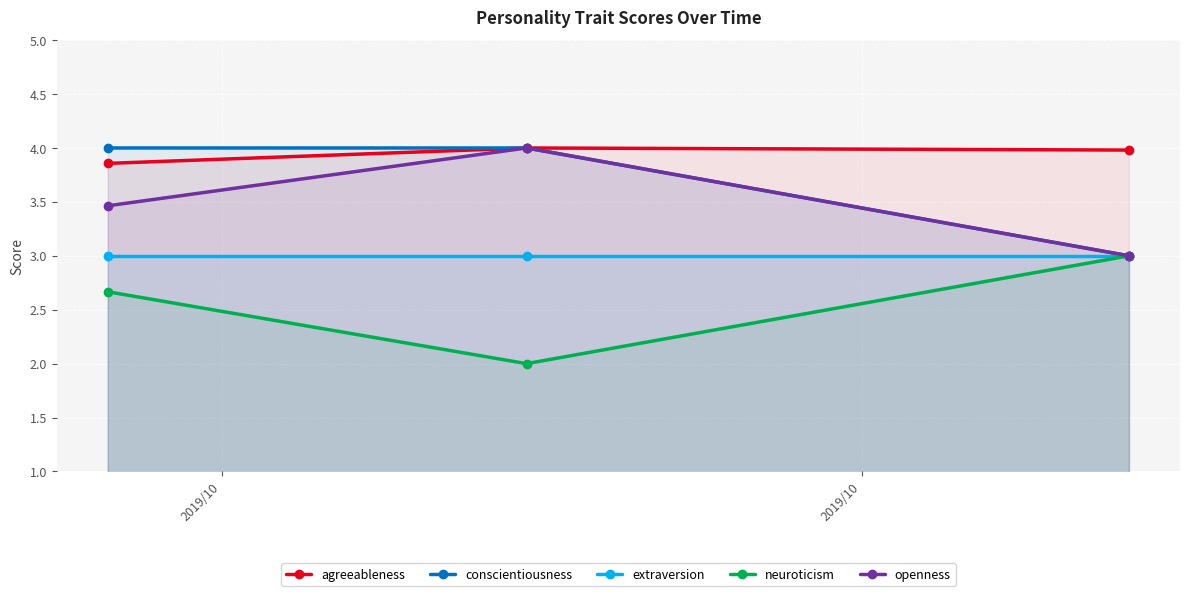

Which series has the largest total across all categories?

agreeableness